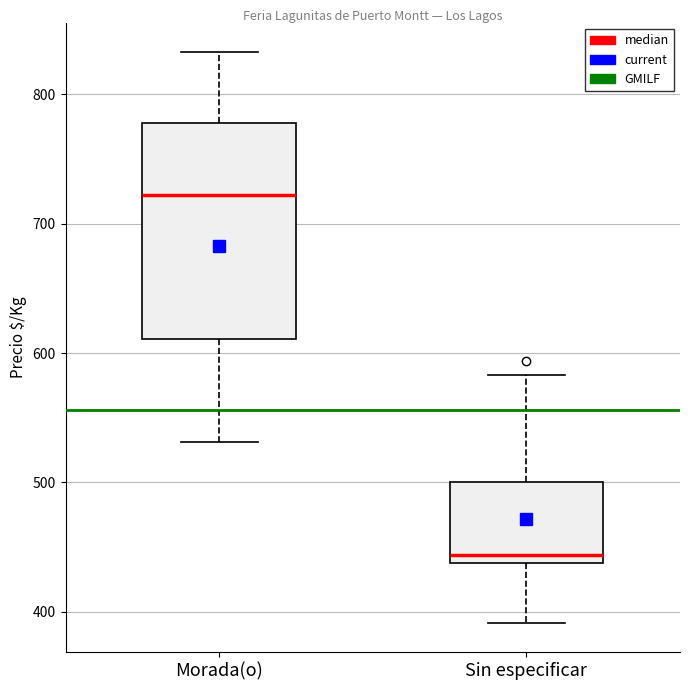

Which box is the tallest, from its lower edge to its upper edge?

Morada(o)